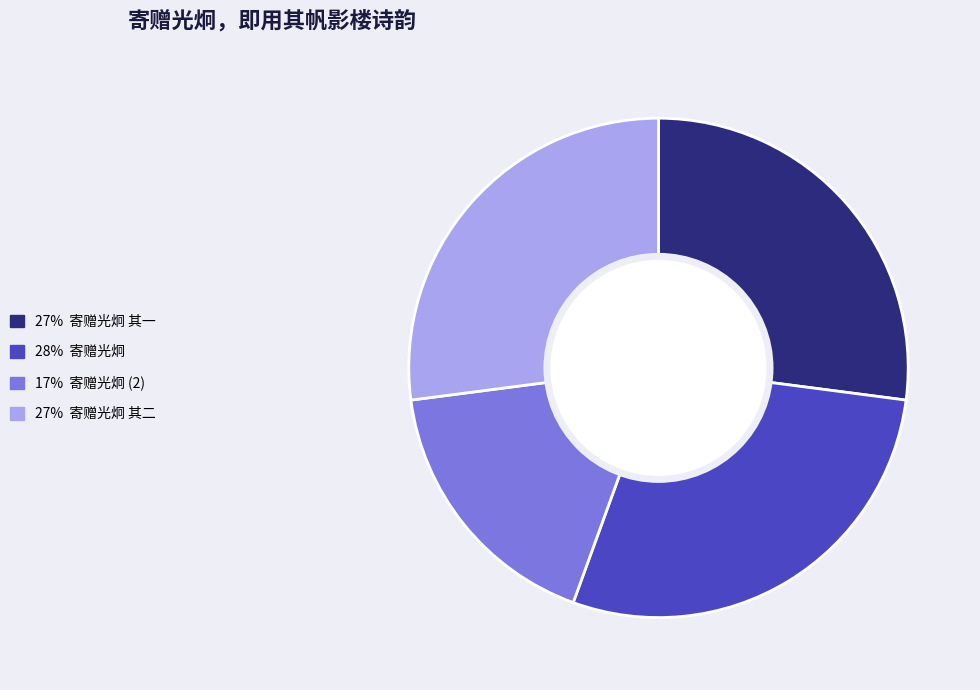

Is there any slice that represents more than half of the pie?

No